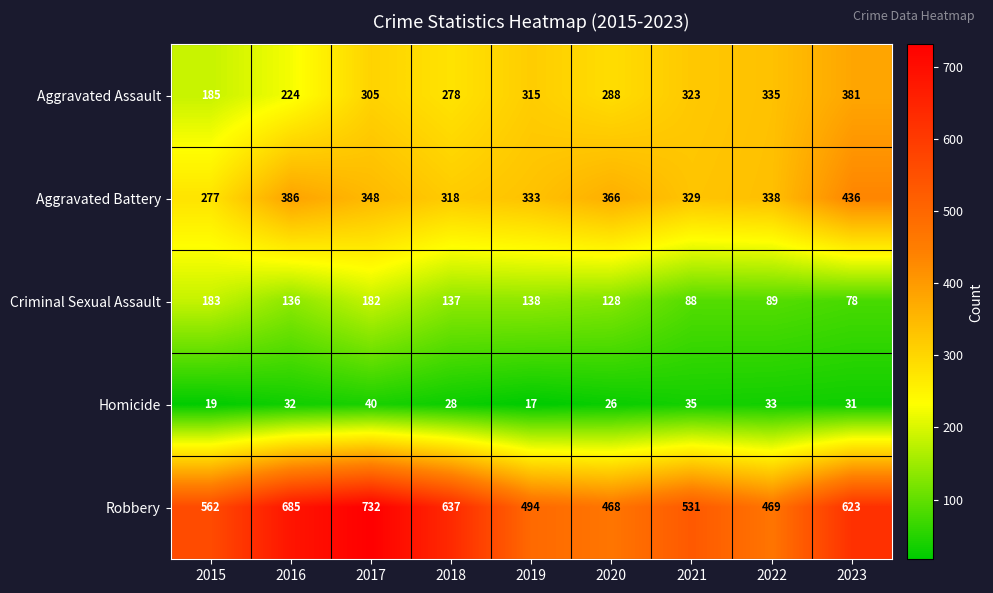

How many categories are shown in the chart?

9